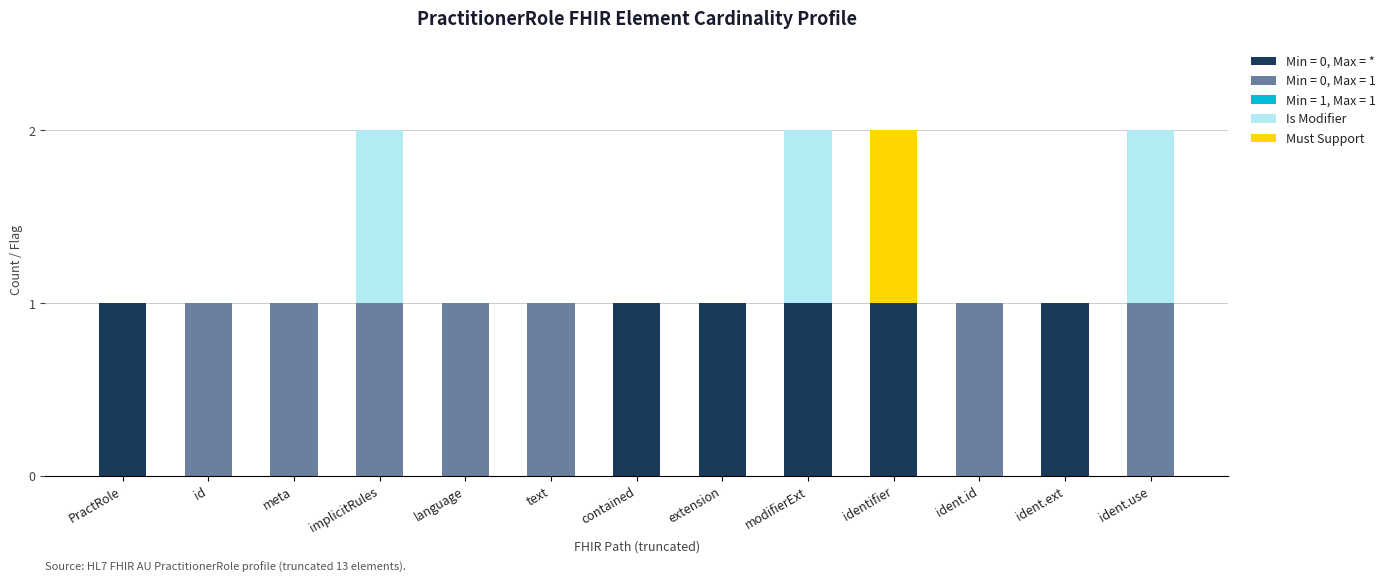

Is it true that Min = 0, Max = * equals 0 at modifierExt?

False